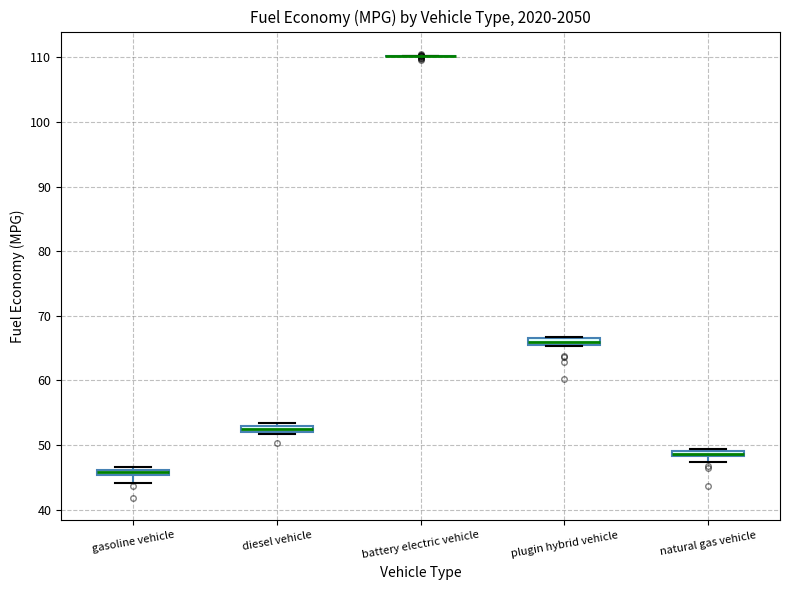

Where is the upper edge of the box for natural gas vehicle on the y-axis? The values are not printed on the chart, so give them approximately, as read against the axis.

49